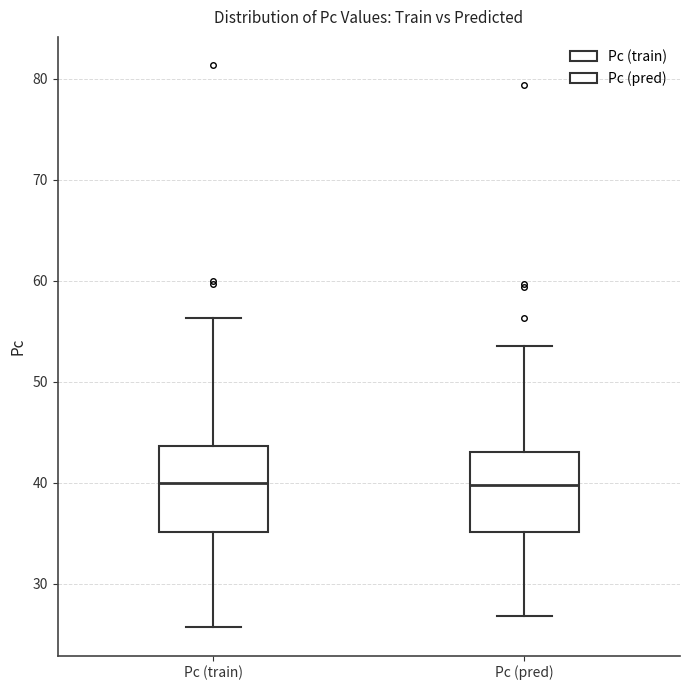

Where is the lower edge of the box for Pc (train) on the y-axis? The values are not printed on the chart, so give them approximately, as read against the axis.

35